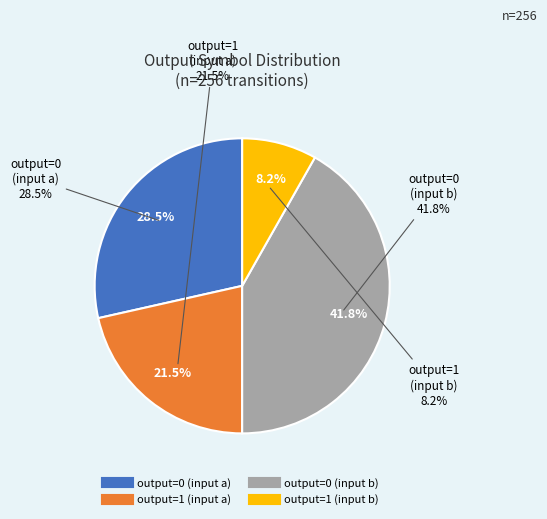

True or false: output=1 (input a) accounts for 21% of the total.

True